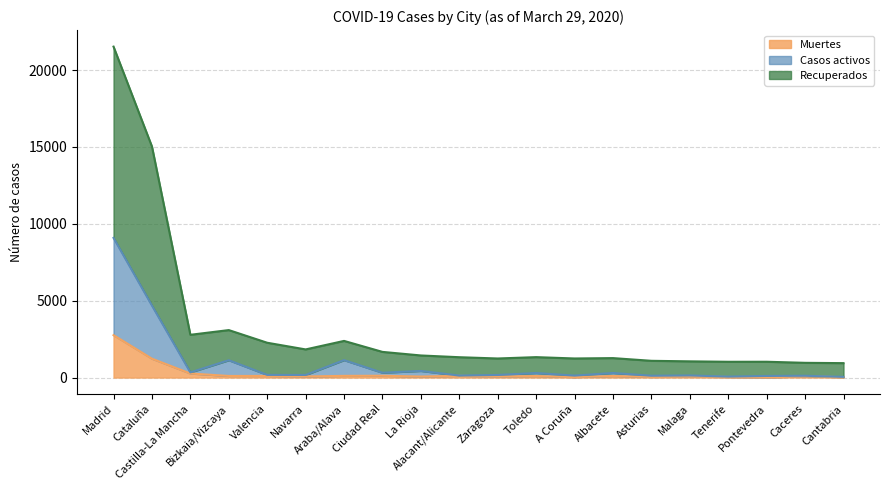

How many interior local peaks does the Casos activos series have?

7